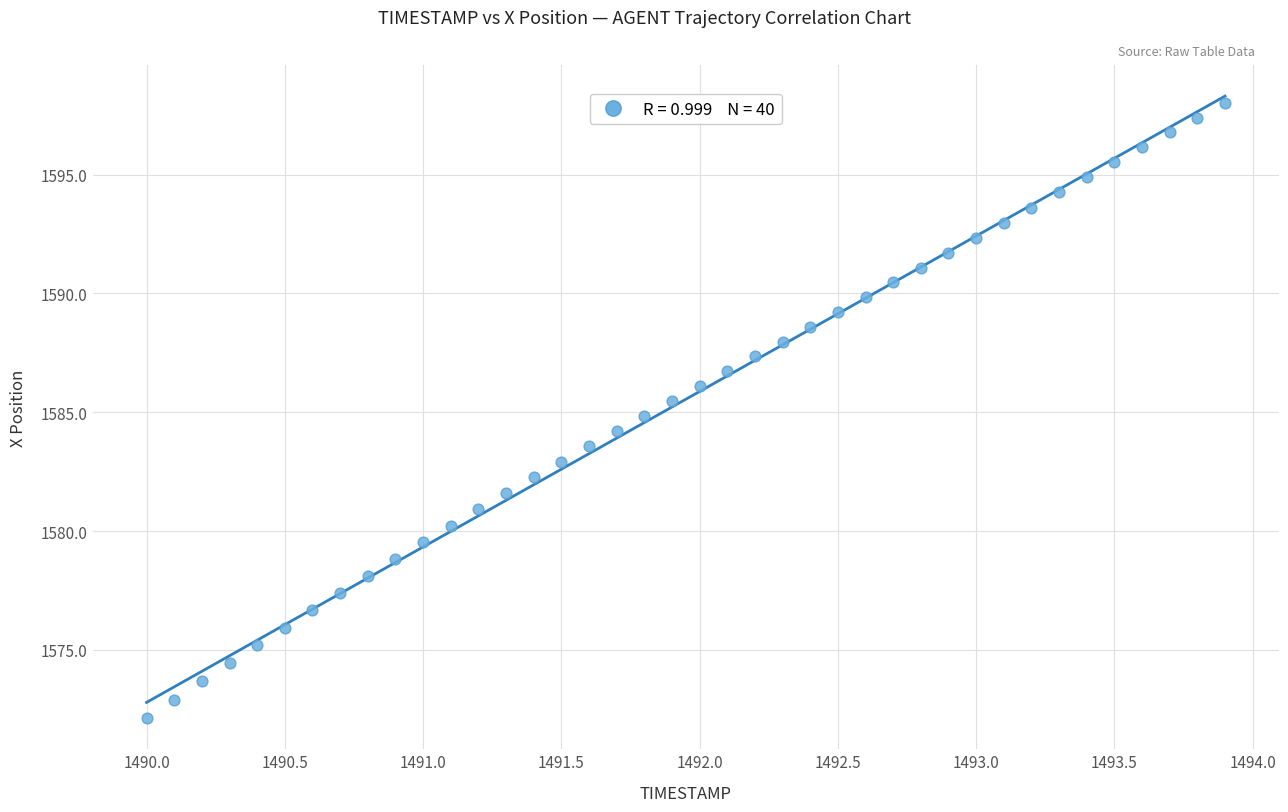

What is the range of Y values (max minus min)?

25.9